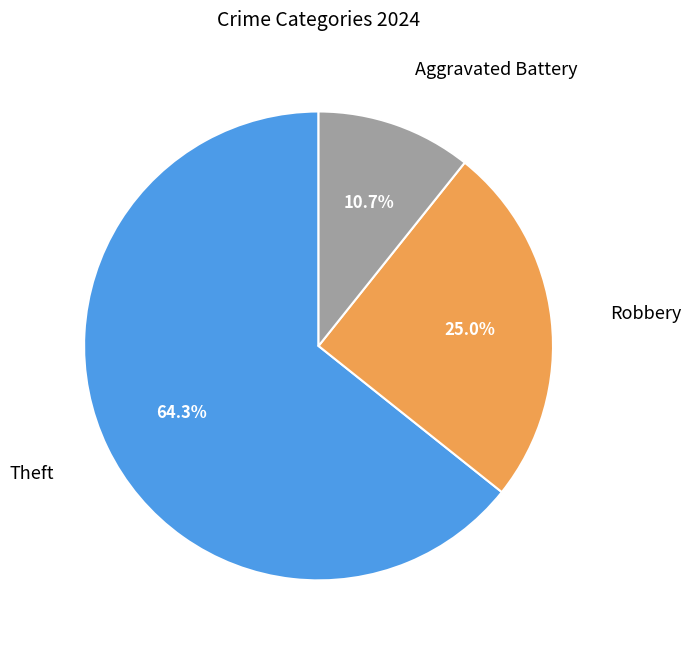

Is there a majority slice in this chart?

Yes